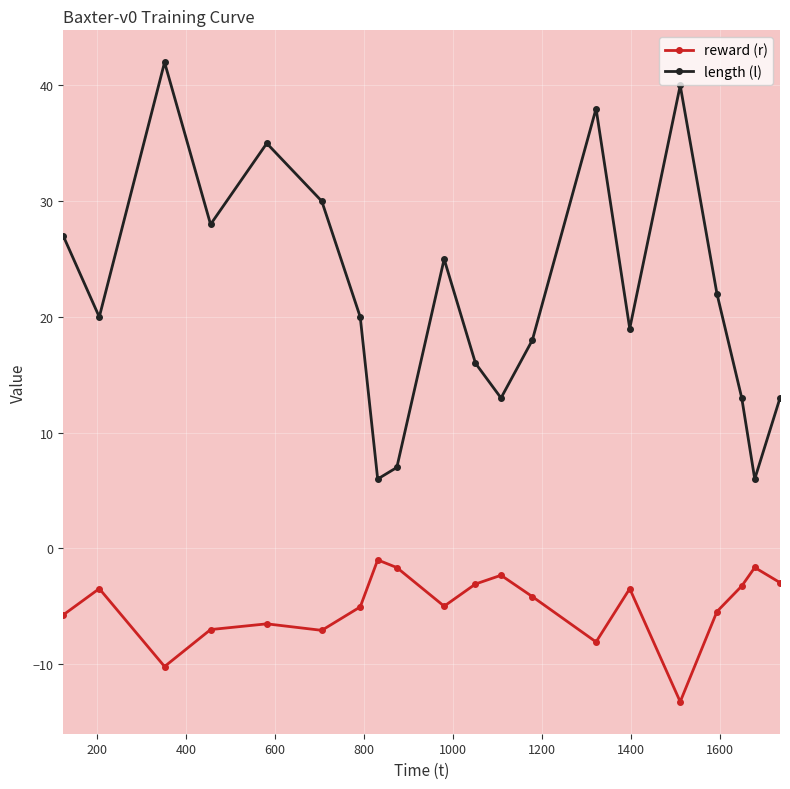

How many lines are shown in the chart?

2